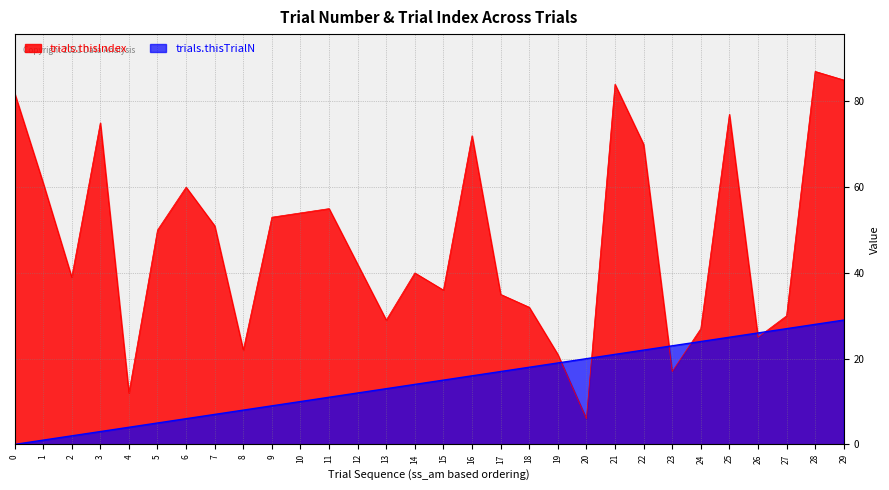

What is the total value across all series at 18?

50